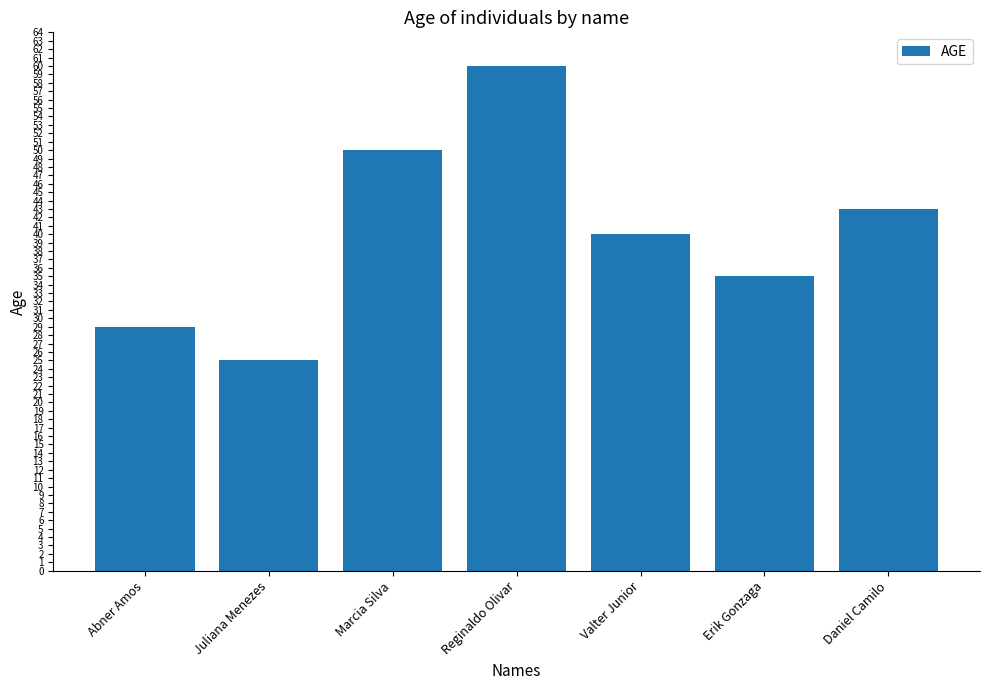

Rank the categories by value from highest to lowest.

Reginaldo Olivar, Marcia Silva, Daniel Camilo, Valter Junior, Erik Gonzaga, Abner Amos, Juliana Menezes